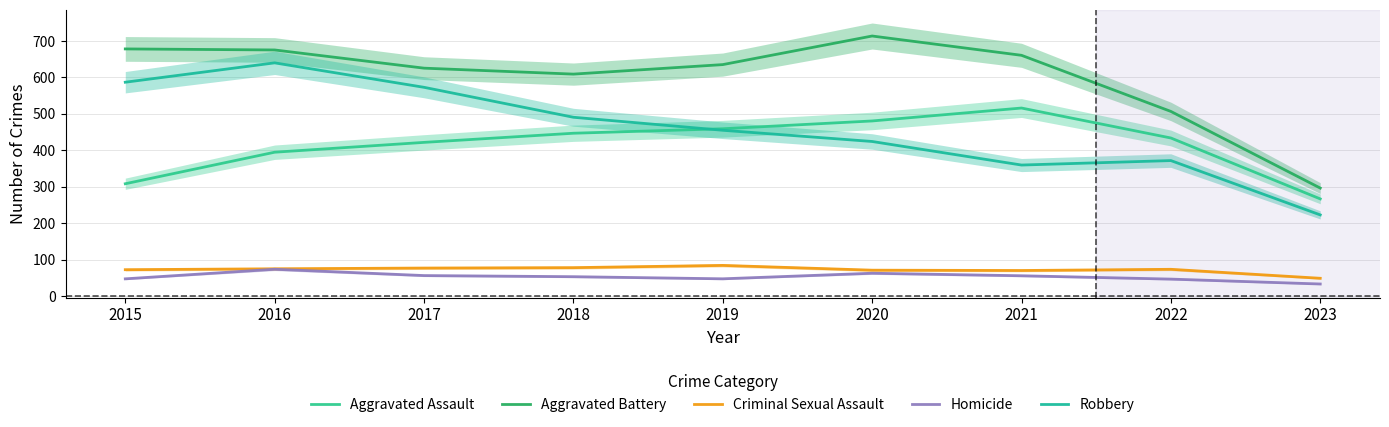

Rank the series by their maximum value, from lowest to highest.

Homicide, Criminal Sexual Assault, Aggravated Assault, Robbery, Aggravated Battery